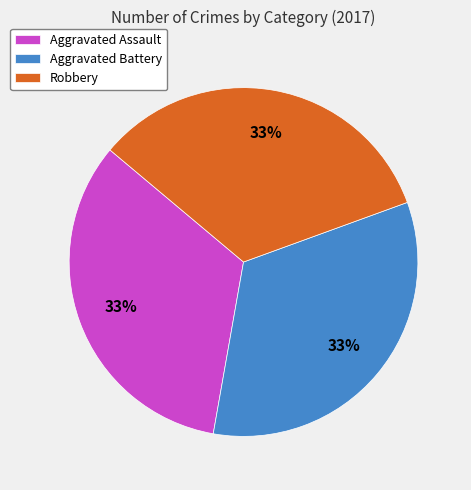

Is it true that Aggravated Assault is 33% of the pie?

True